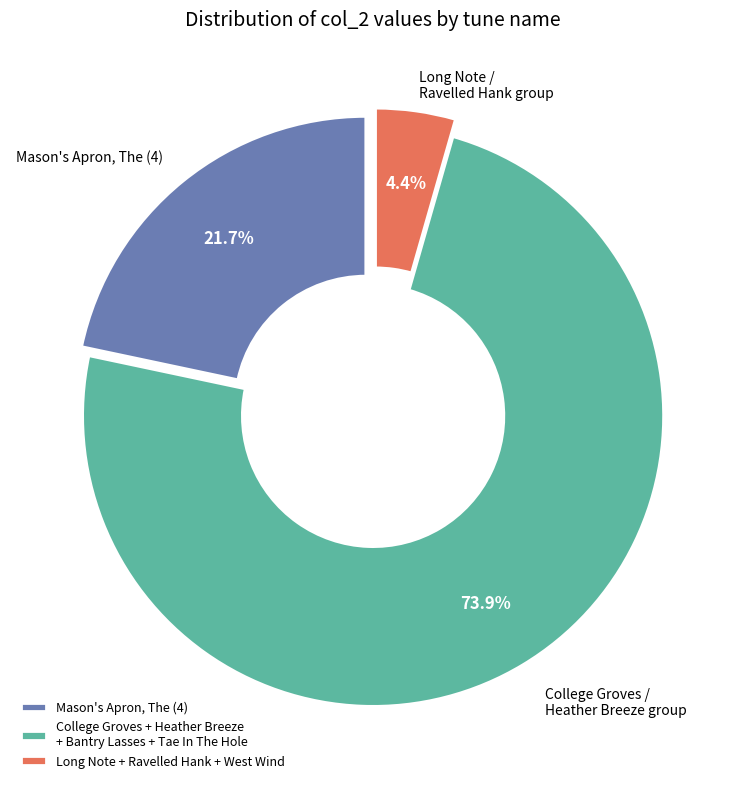

How many segments does this pie chart have?

3